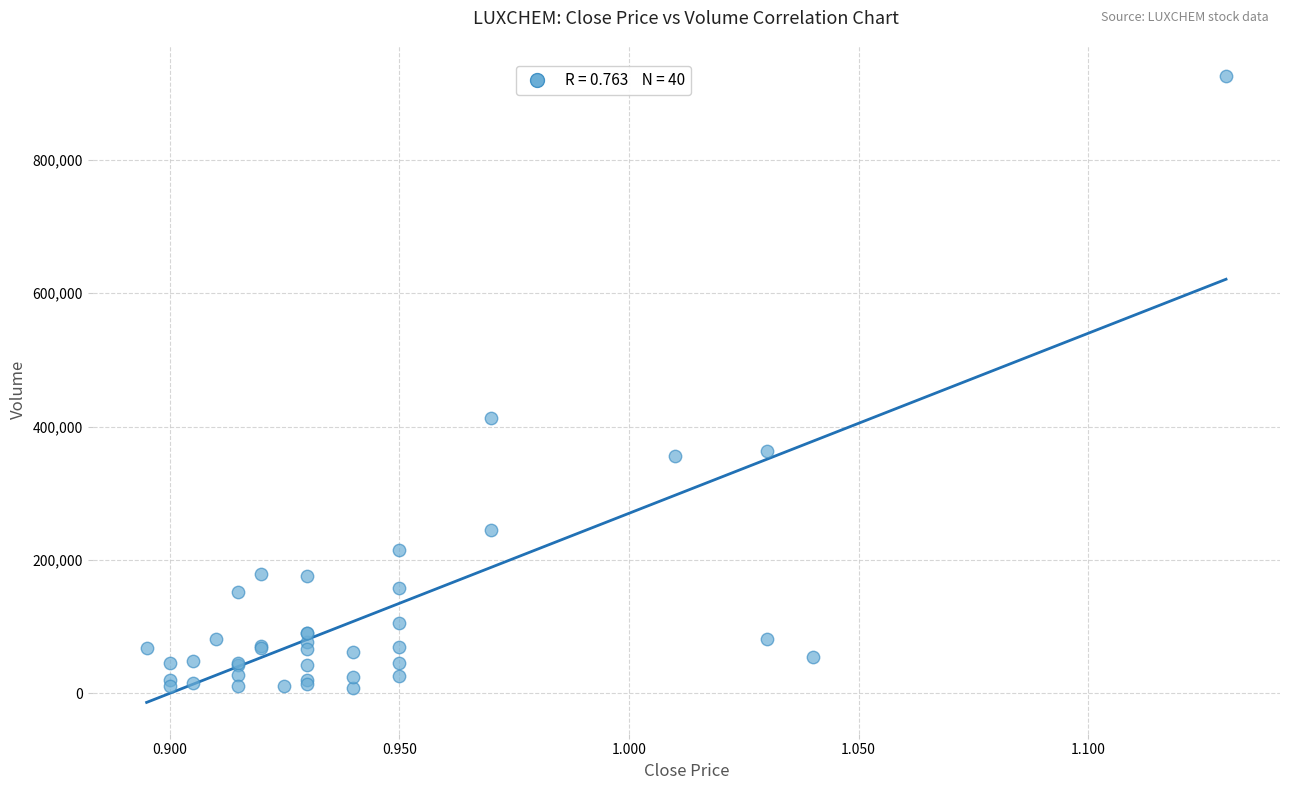

What Y value in the scatter plot is closest to 466900?

413300